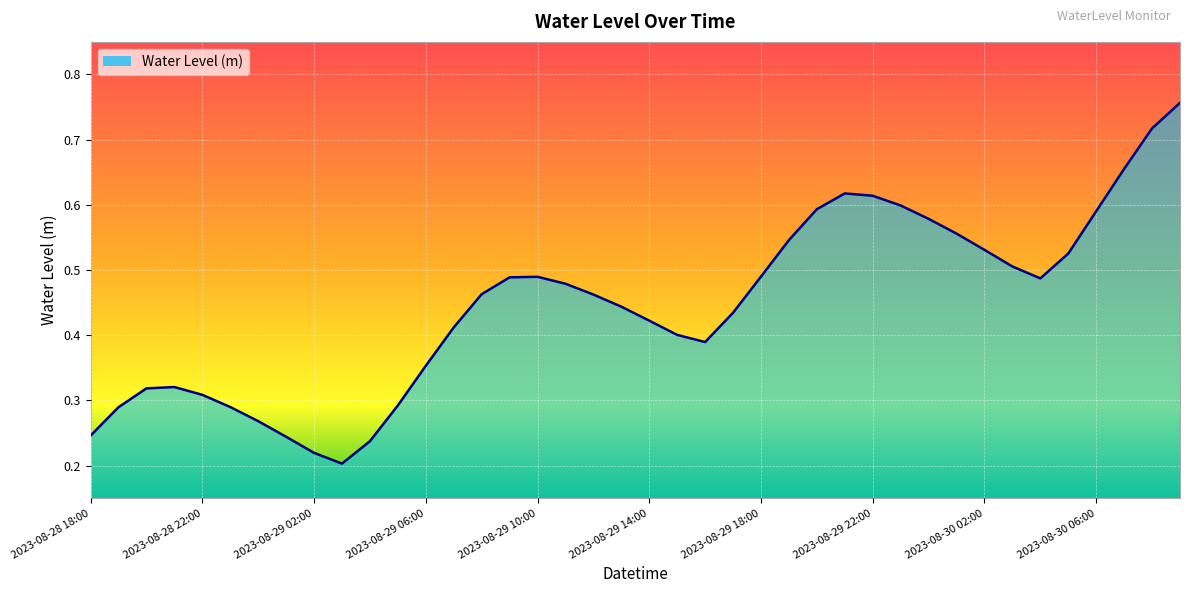

Which category has the lowest value across all series?

2023-08-29 03:00